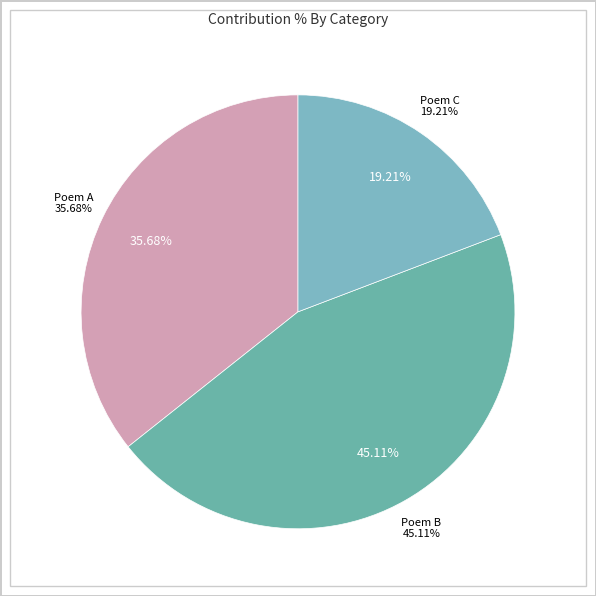

How many segments does this pie chart have?

3